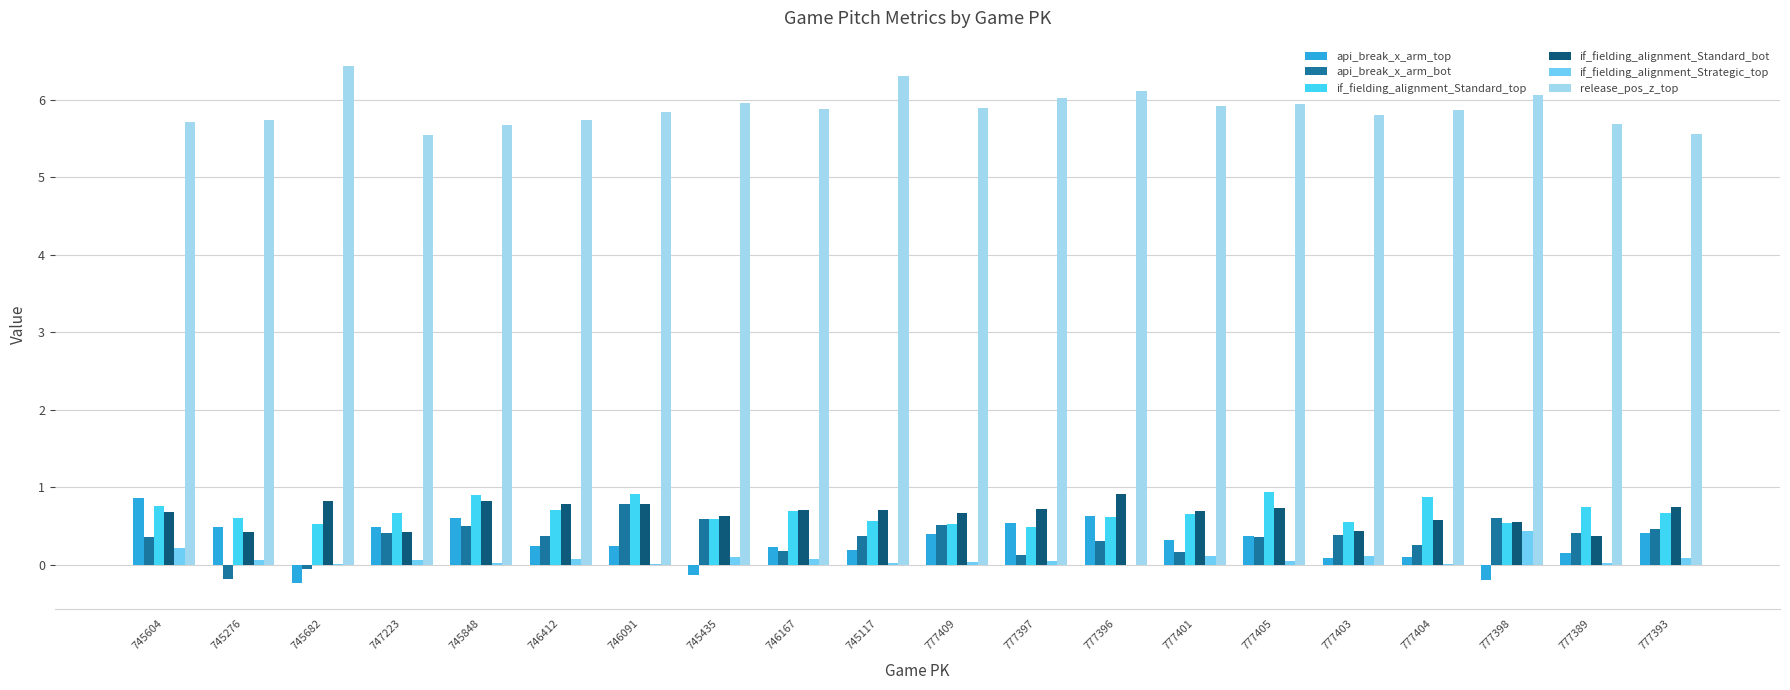

What is the total value across all series at 777389?

7.4